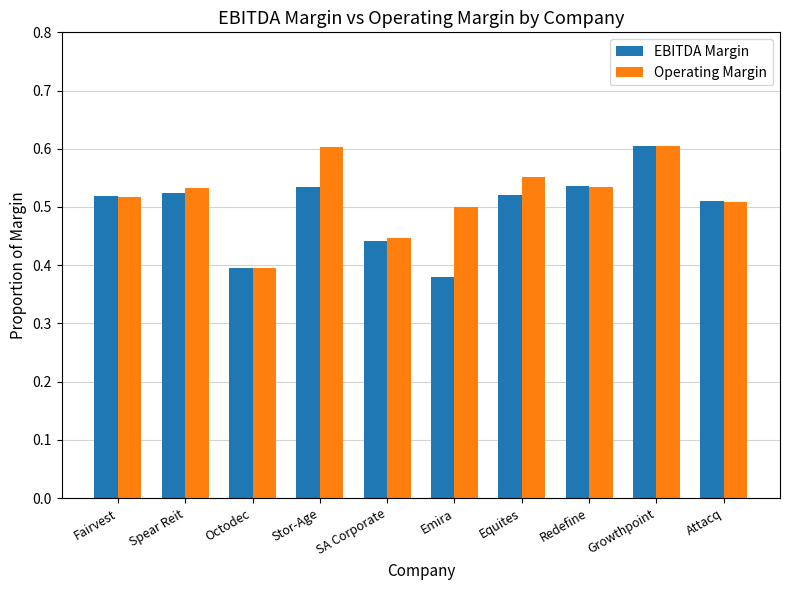

Is it true that Operating Margin equals 0.7 at Redefine?

False